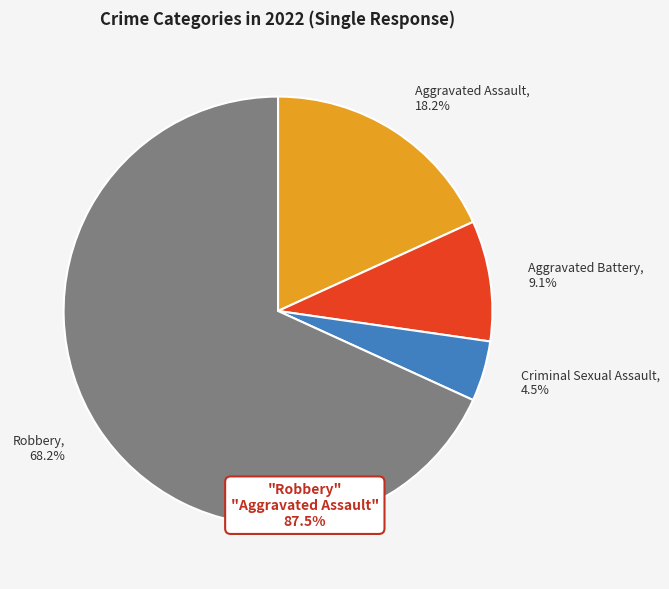

To the nearest percent, what is the combined percentage of Criminal Sexual Assault and Aggravated Assault?

23%